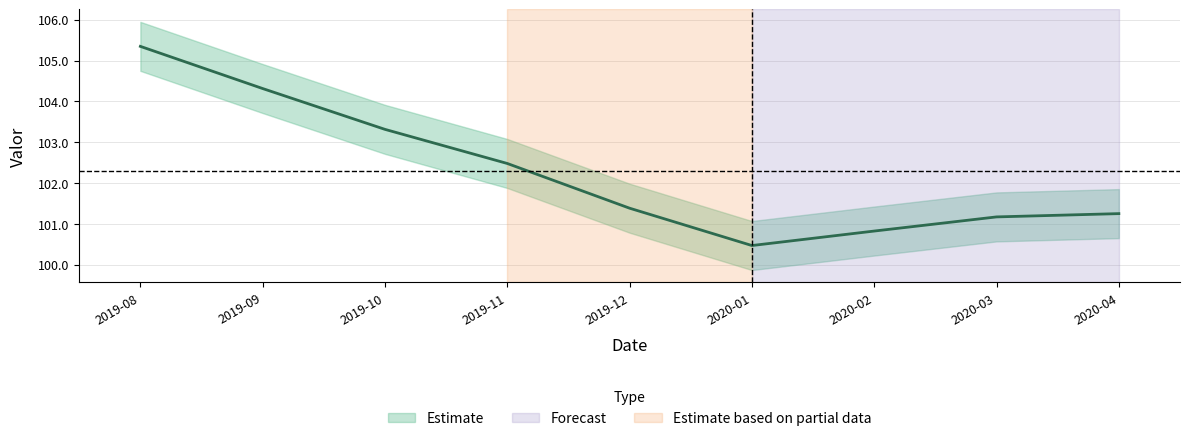

Where is the data nearest to the value 102?

2019-11